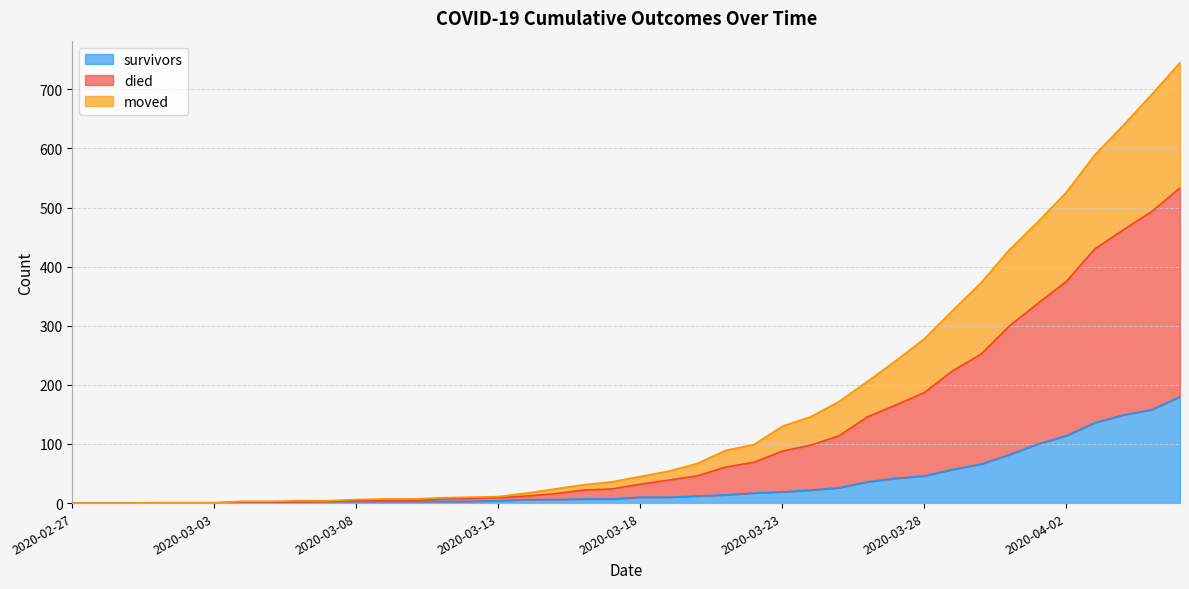

How many positive values does the died series have?

37